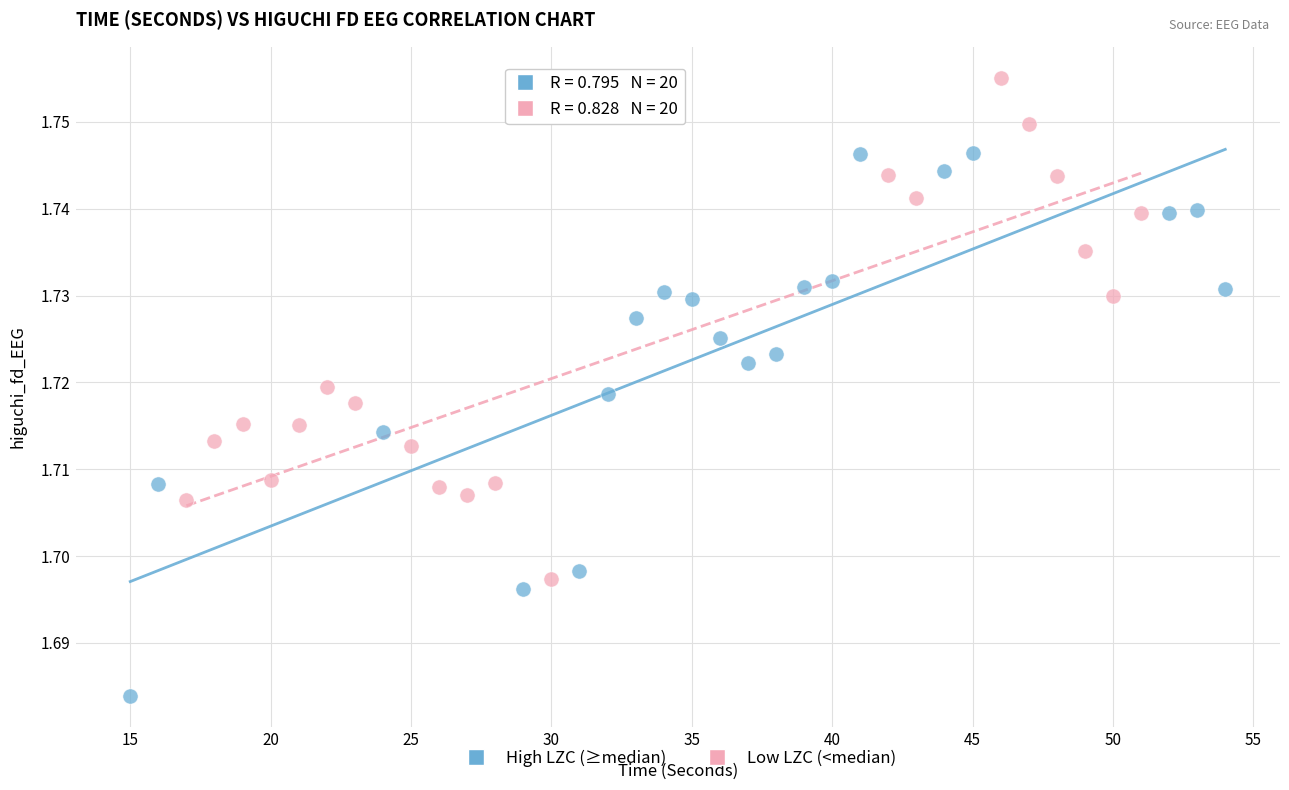

Which series contains the lowest Y value?

High LZC (≥median)